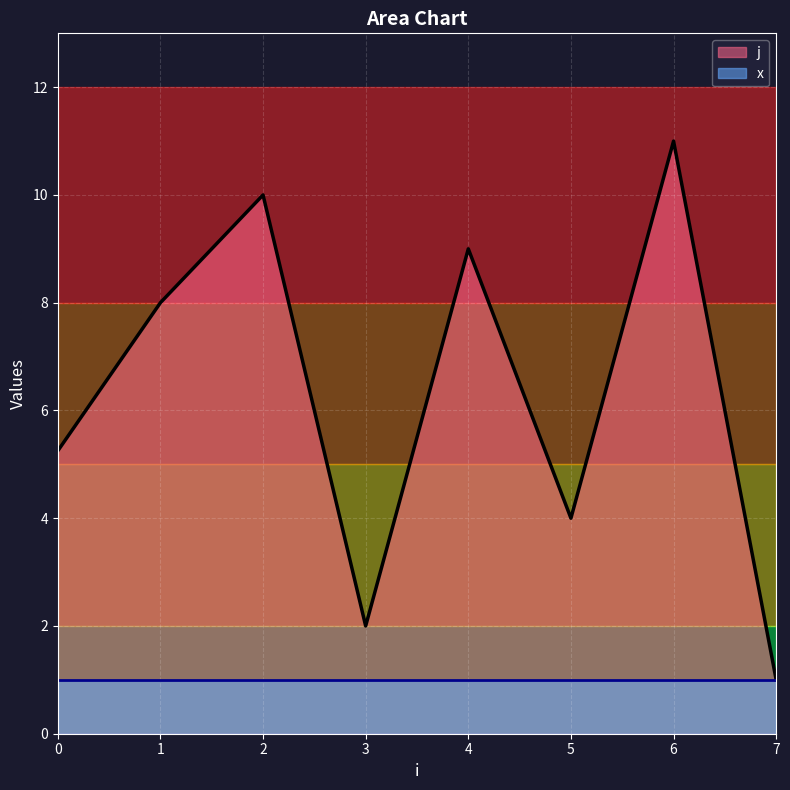

The j series shows 4 at 5. True or false?

True